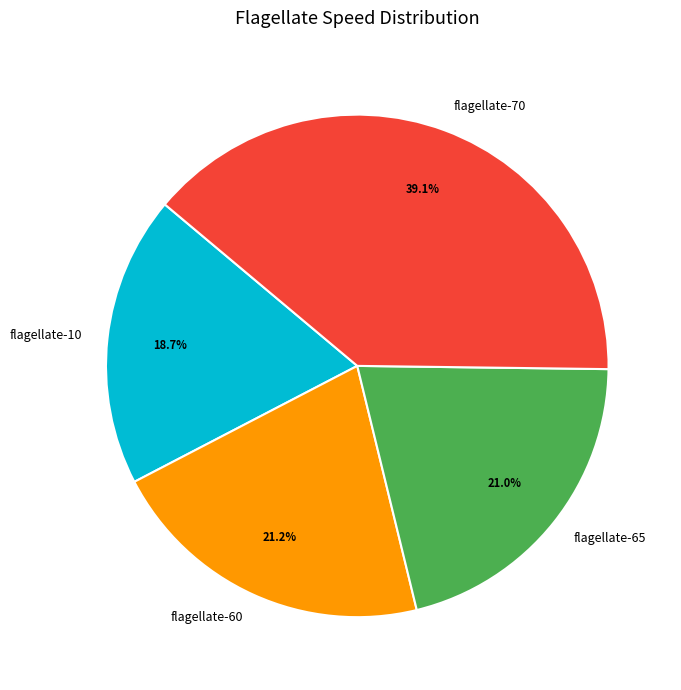

What is the largest slice in the pie chart?

flagellate-70